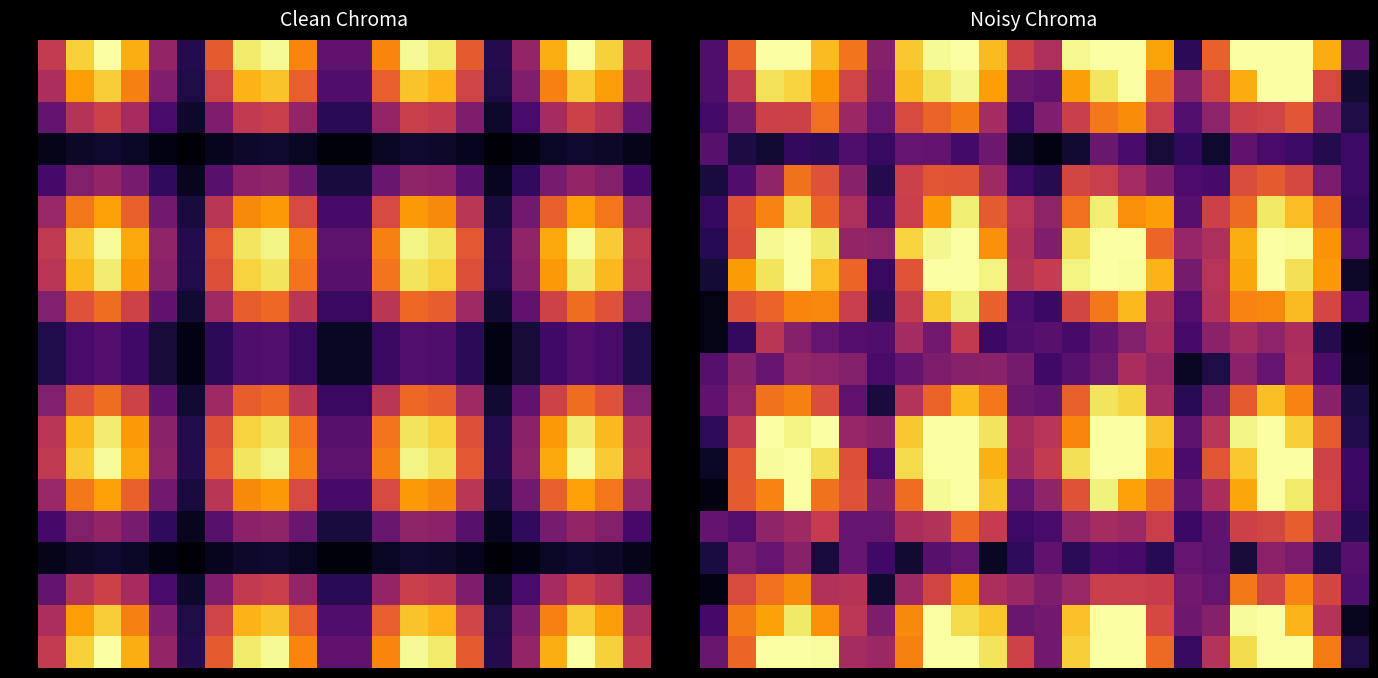

At which category is the sum across all series the highest?

9